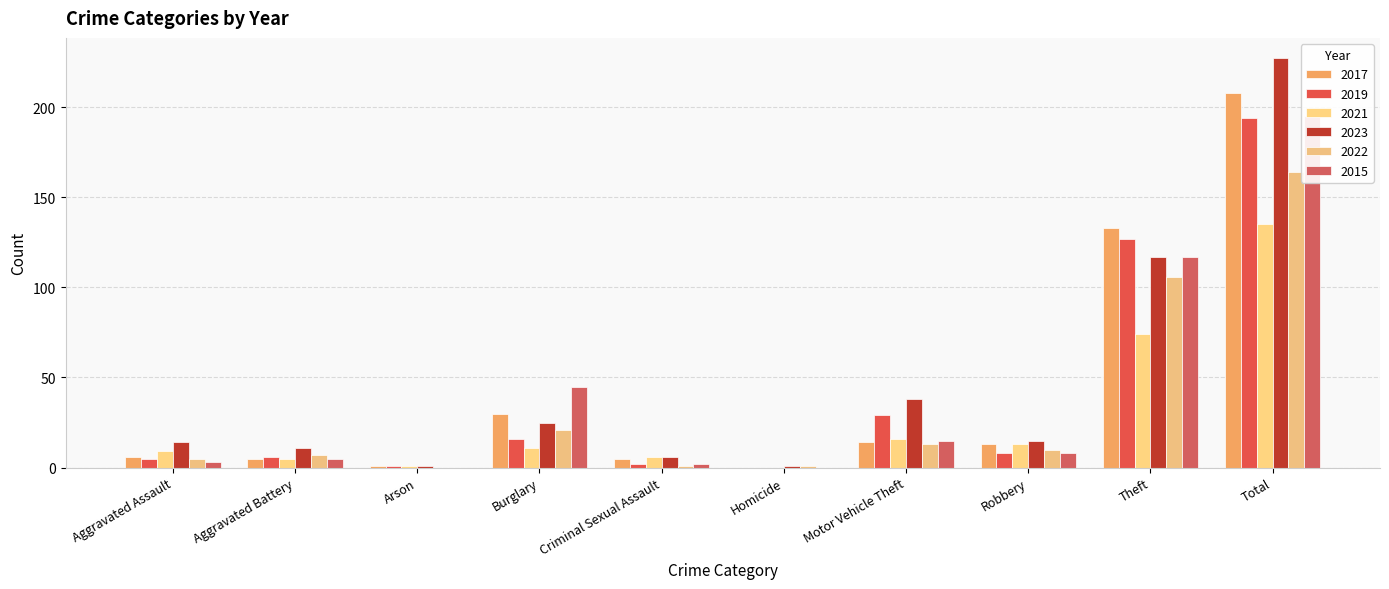

What is the difference between the second highest and minimum values in the 2021 series?

74